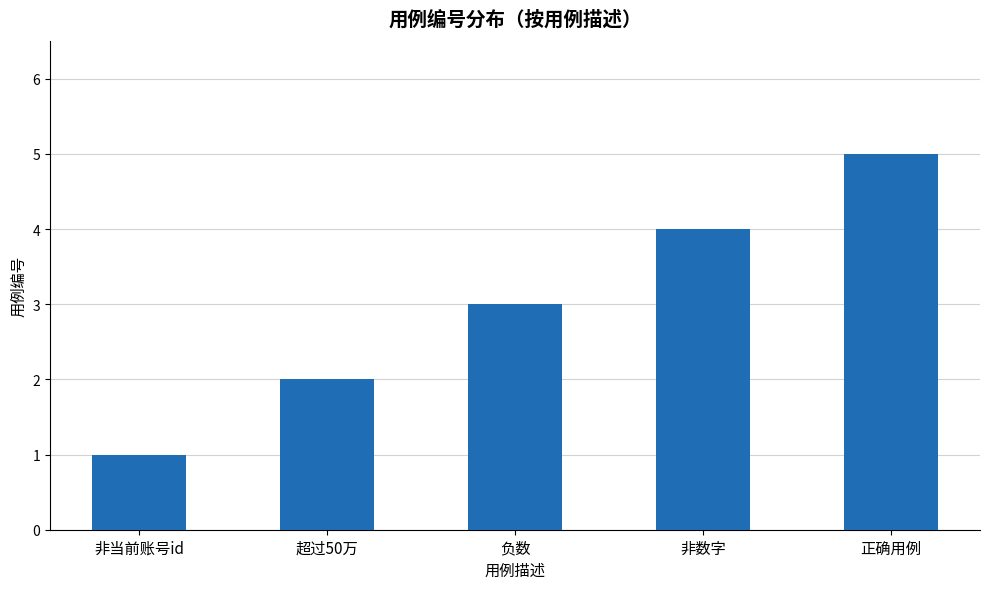

What is the difference between the values at 负数 and 非当前账号id?

2